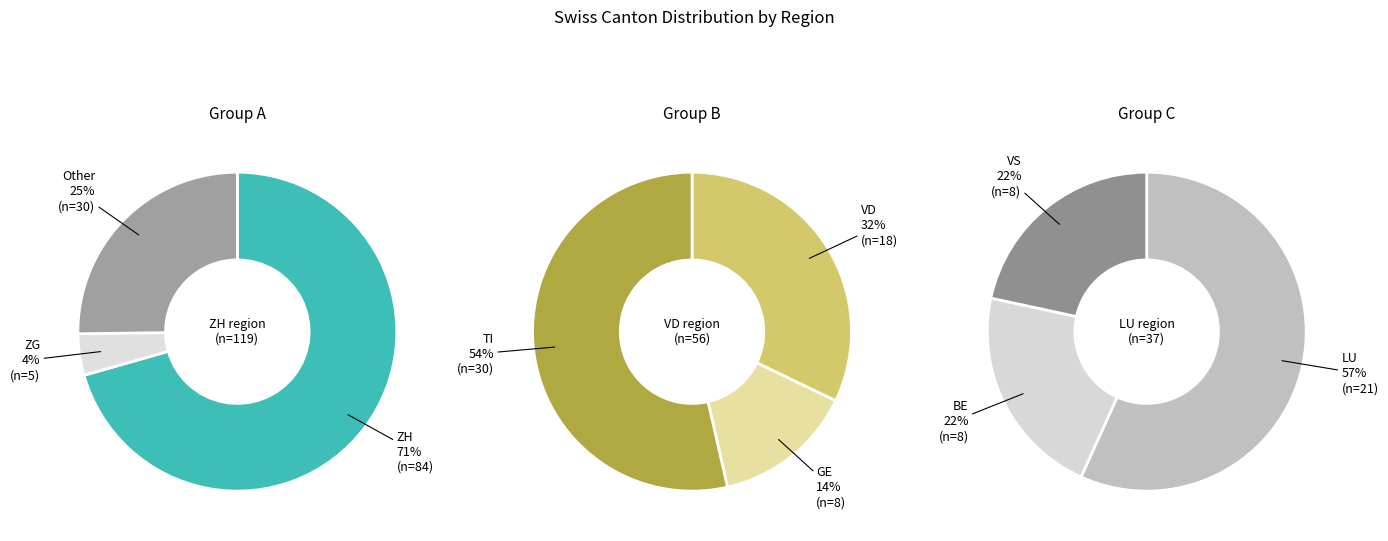

Does GE account for over 50% of the chart?

No